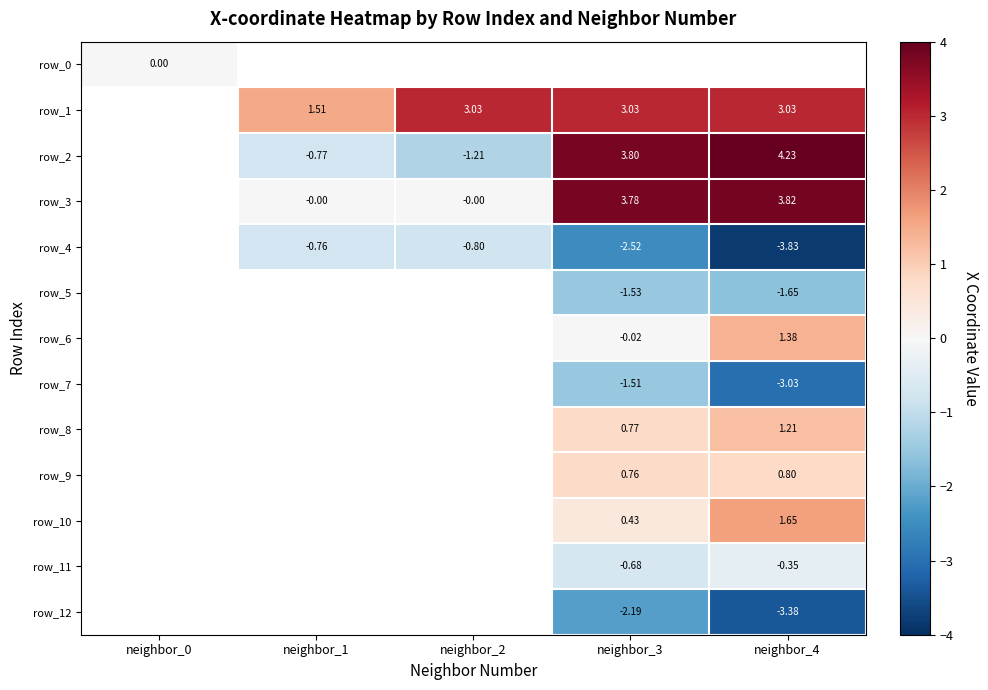

Which series has the widest spread of values?

row_0